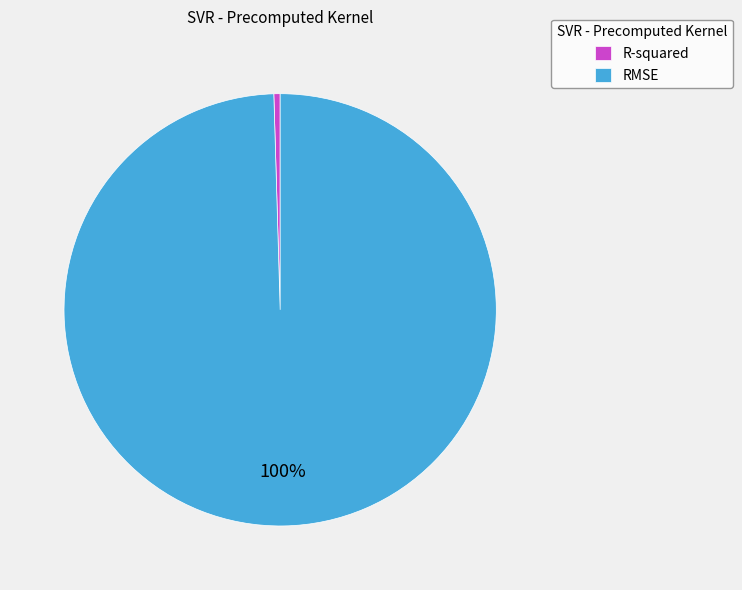

Count the number of slices in the pie.

2